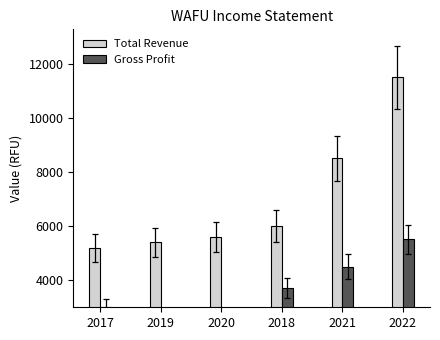

What is the label of the 4th bar from the right?

2020